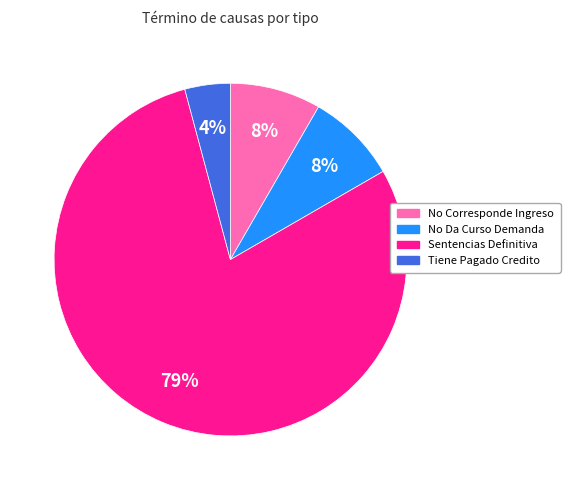

Does Tiene Pagado Credito represent more than half of the total?

No